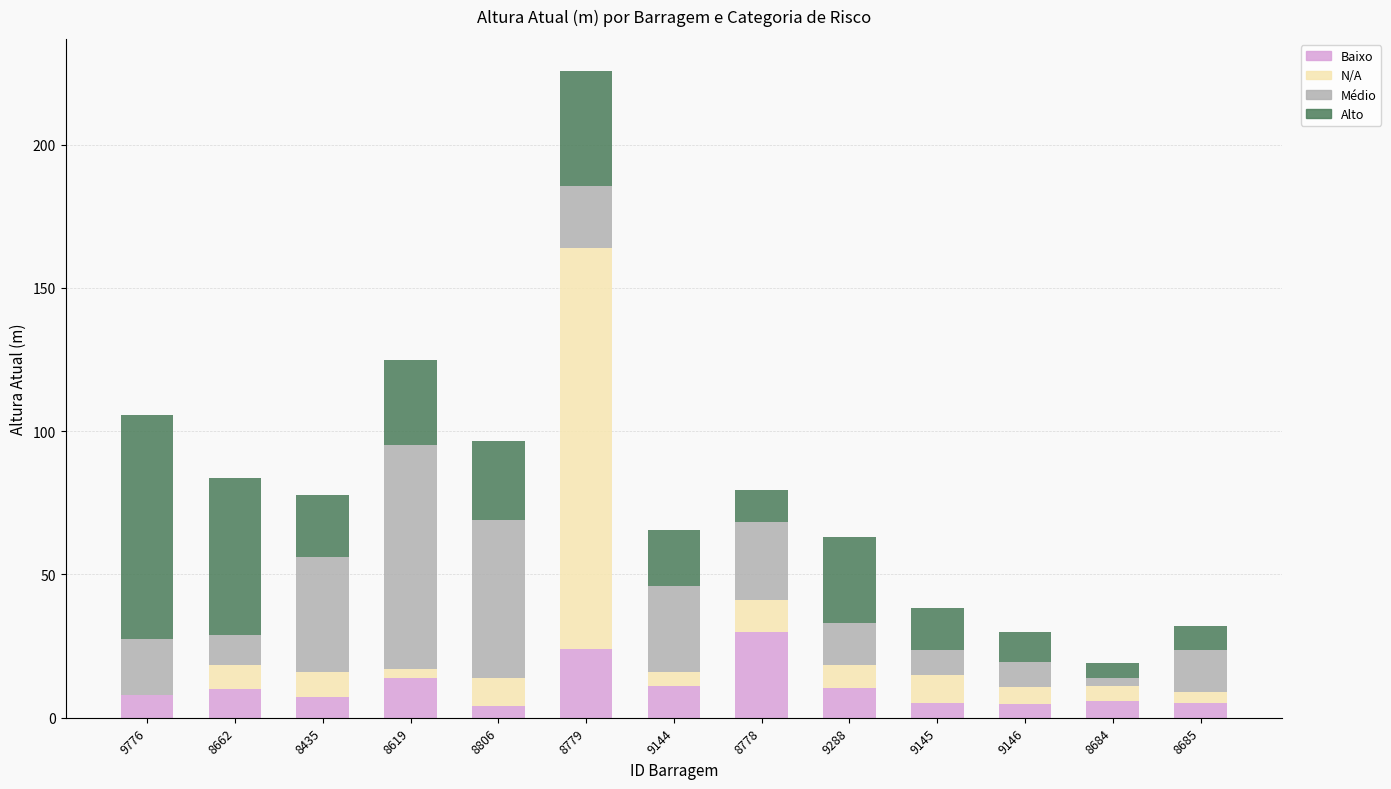

At which category is the sum across all series the highest?

8779